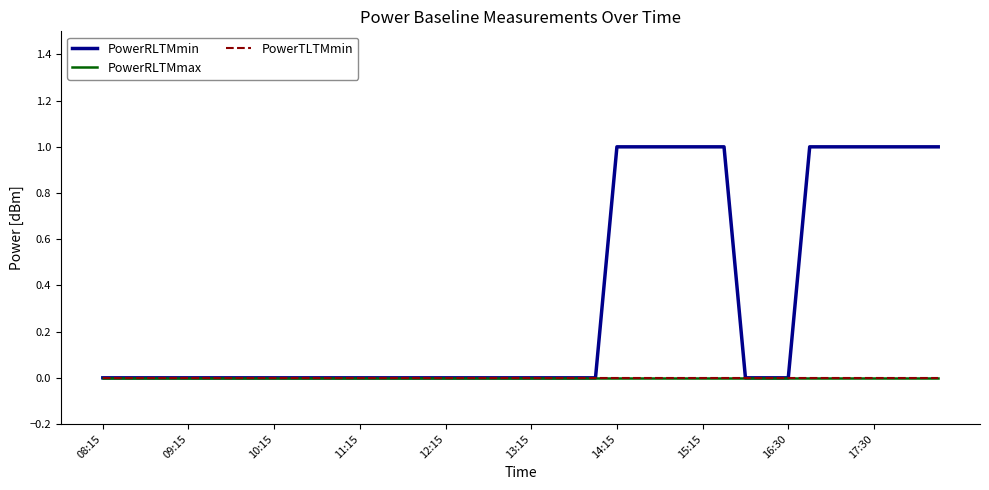

Rank the series by their maximum value, from lowest to highest.

PowerRLTMmax, PowerTLTMmin, PowerRLTMmin